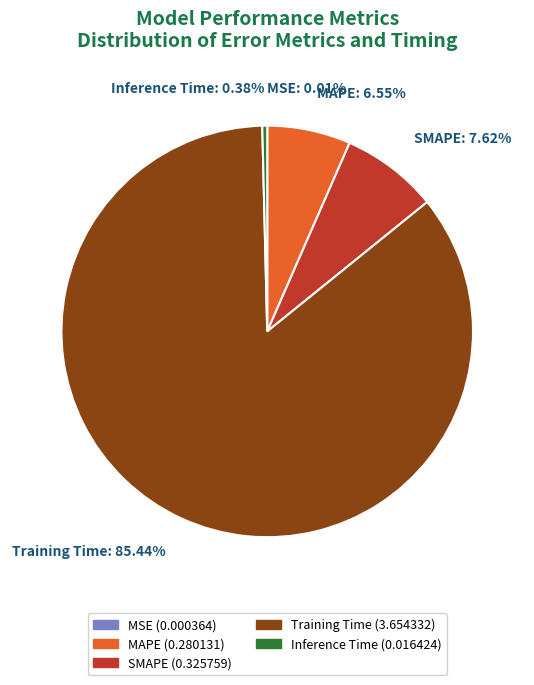

What is the majority slice?

Training Time